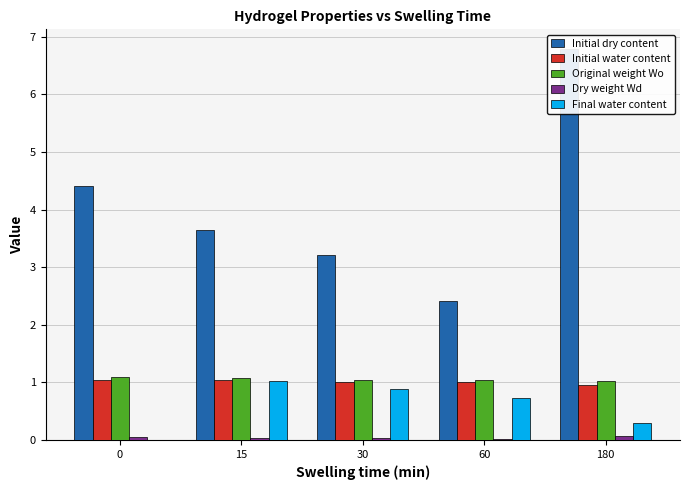

How many groups of bars are there?

5